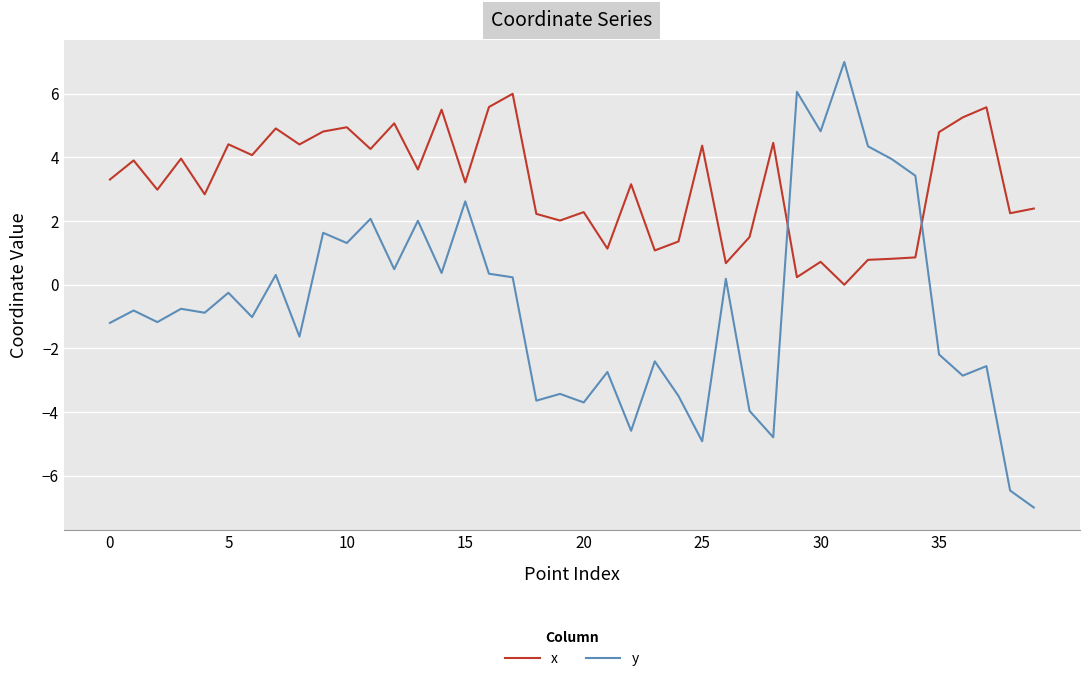

Which series ends up on top after the final intersection of y and x?

x